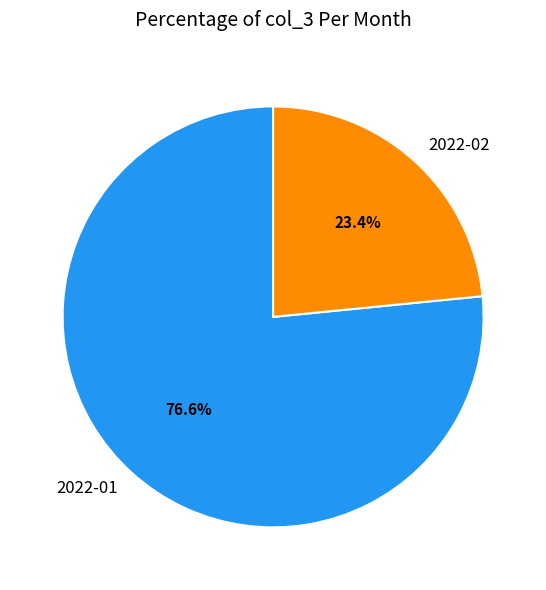

Is there any slice that represents more than half of the pie?

Yes